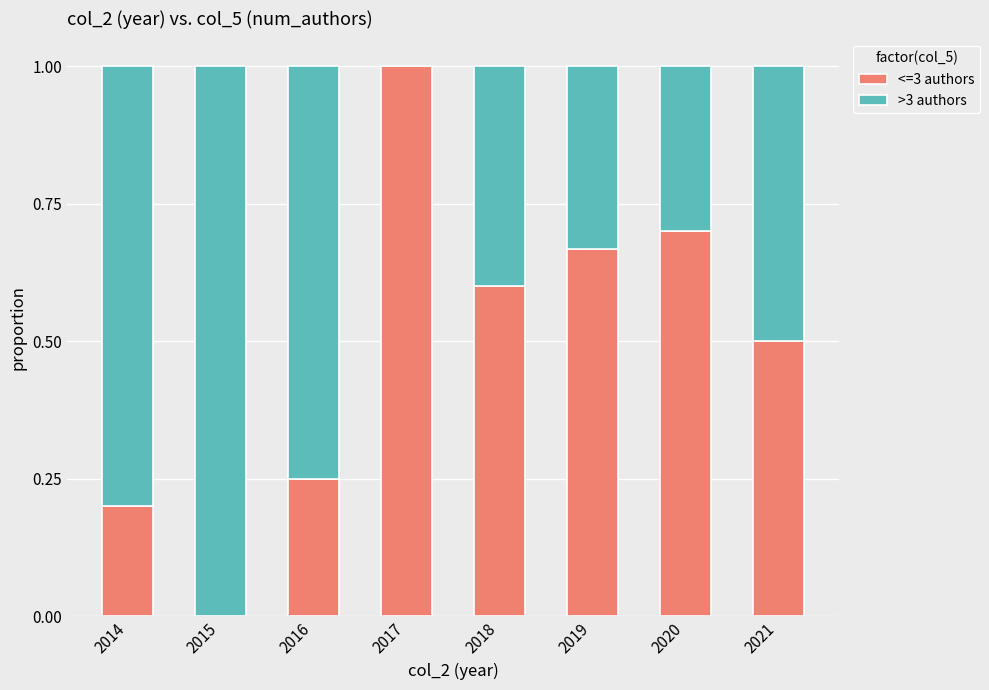

The value of <=3 authors at 2020 is 0.7. True or false?

True